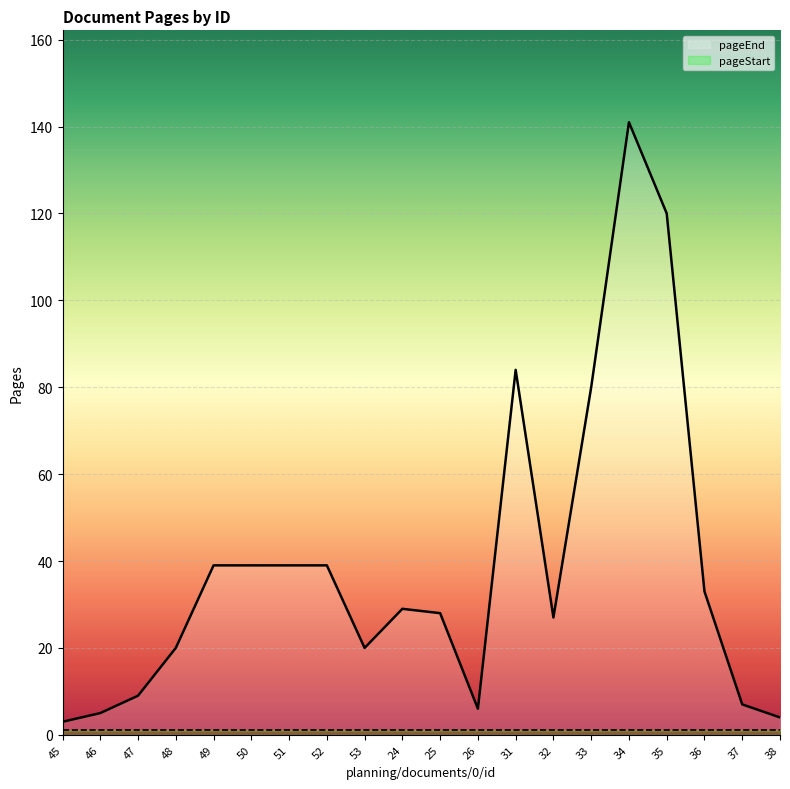

What is the average value?

39